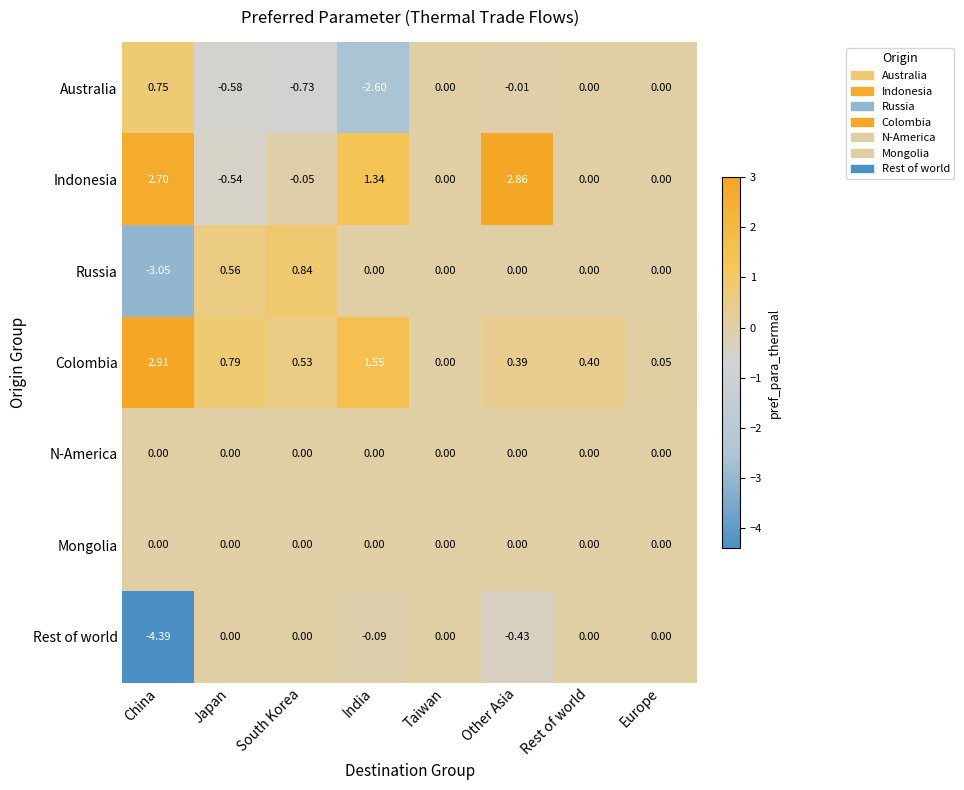

What is the smallest value displayed?

-4.4